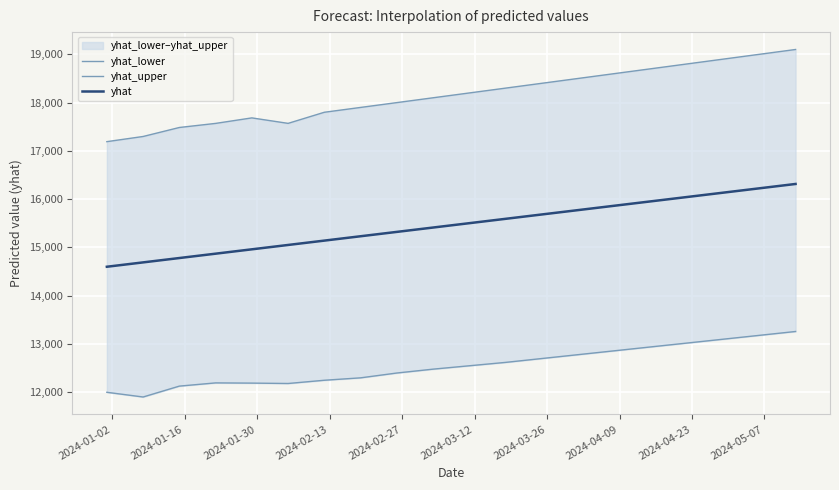

How many lines are shown in the chart?

3